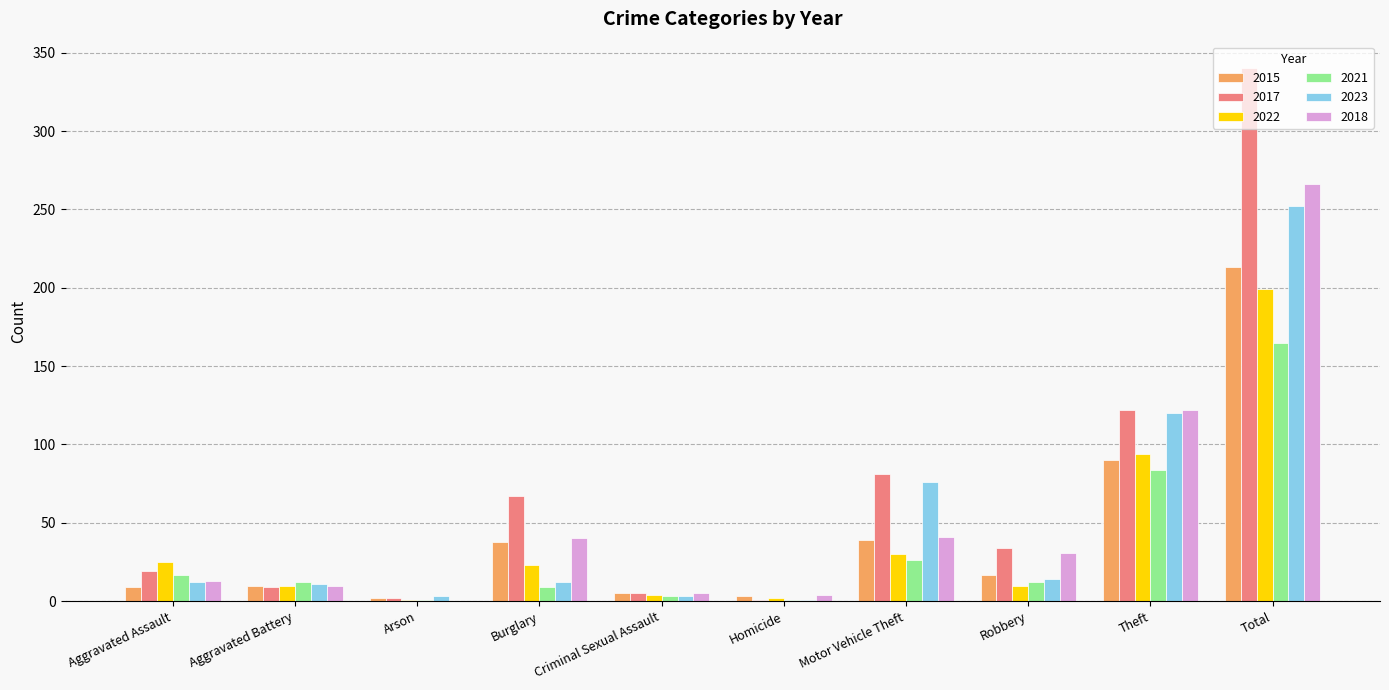

What is the sum of all 2021 values?

330